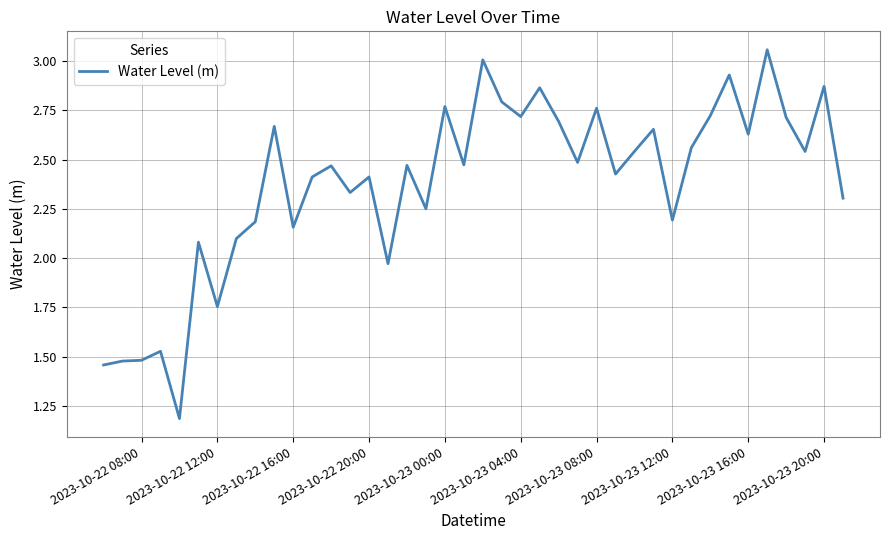

What is the difference between the maximum and minimum values?

1.9